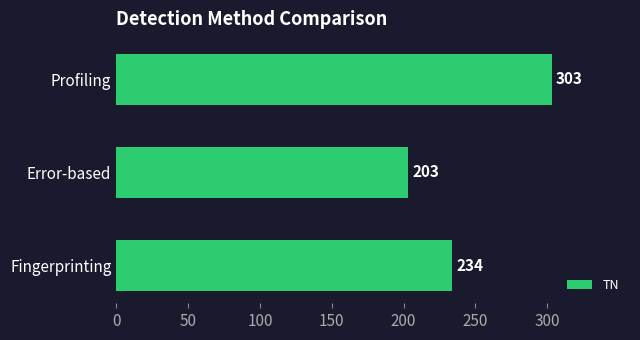

Reading bottom to top, what are all the values shown in this chart?

Fingerprinting=234	Error-based=203	Profiling=303